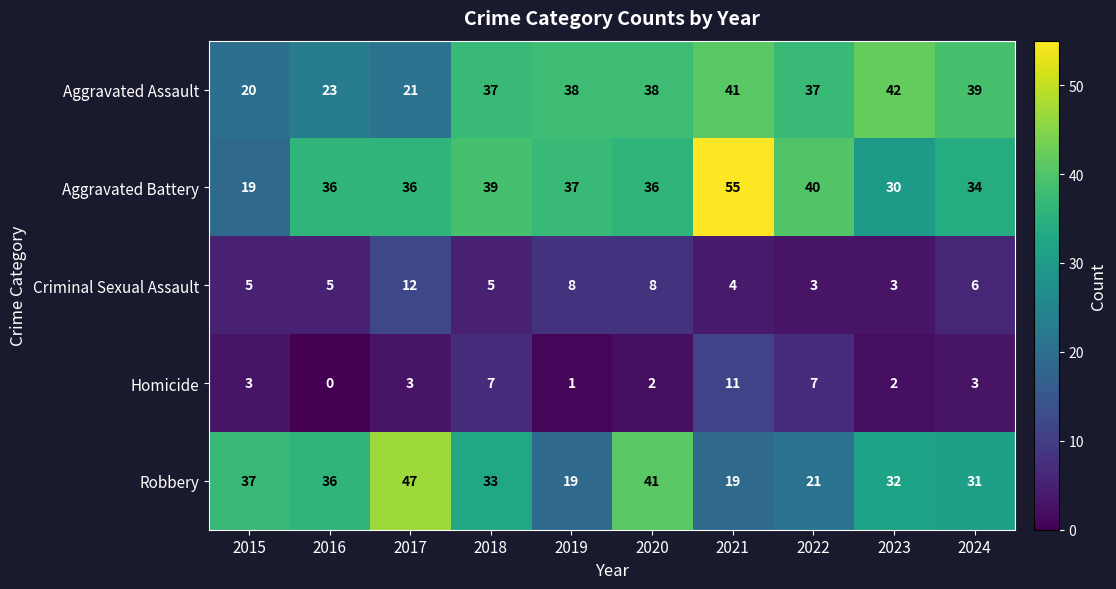

Rank the series by their maximum value, from highest to lowest.

Aggravated Battery, Robbery, Aggravated Assault, Criminal Sexual Assault, Homicide